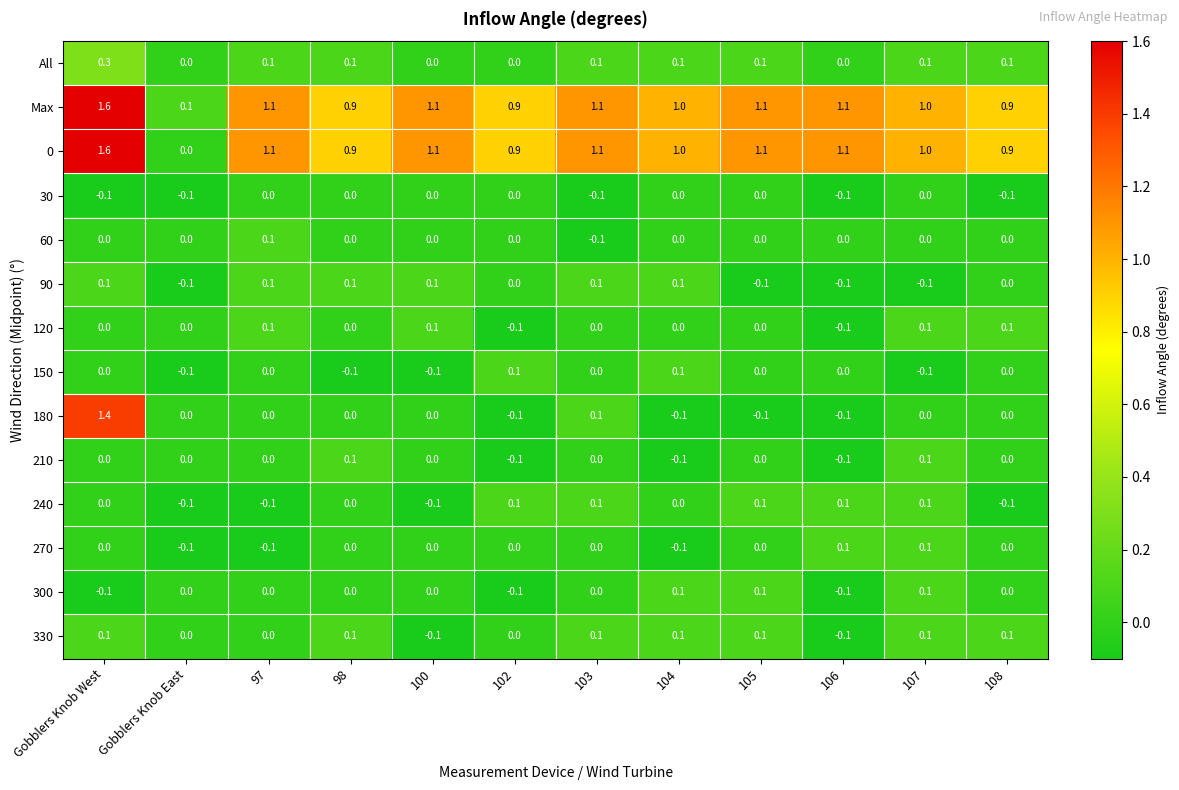

What is the difference between the maximum and second lowest values in the 180 series?

1.5